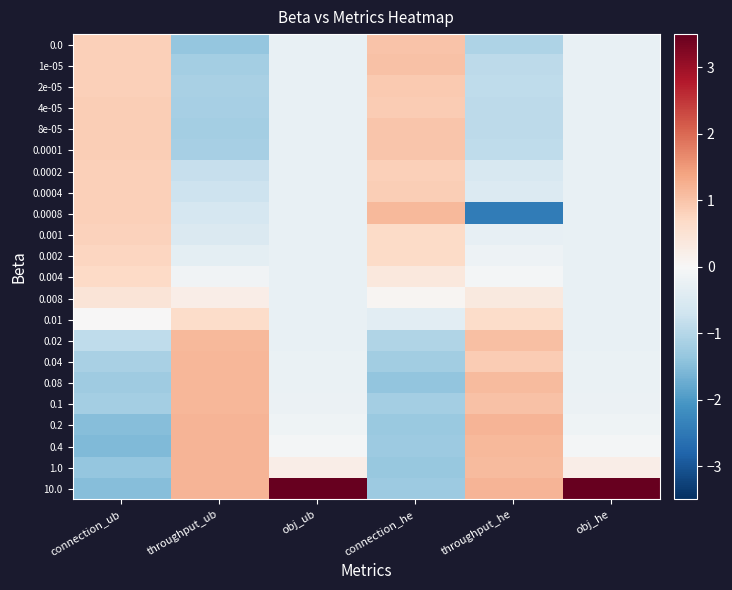

Reading right to left, transcribe all the data shown in this chart.

0.0: obj_he=-0.3	throughput_he=-1.1	connection_he=1.0	obj_ub=-0.3	throughput_ub=-1.4	connection_ub=0.8
1e-05: obj_he=-0.3	throughput_he=-0.9	connection_he=1.0	obj_ub=-0.3	throughput_ub=-1.2	connection_ub=0.8
2e-05: obj_he=-0.3	throughput_he=-0.9	connection_he=0.9	obj_ub=-0.3	throughput_ub=-1.1	connection_ub=0.8
4e-05: obj_he=-0.3	throughput_he=-0.9	connection_he=0.9	obj_ub=-0.3	throughput_ub=-1.2	connection_ub=0.8
8e-05: obj_he=-0.3	throughput_he=-0.9	connection_he=1.0	obj_ub=-0.3	throughput_ub=-1.2	connection_ub=0.9
0.0001: obj_he=-0.3	throughput_he=-0.9	connection_he=1.0	obj_ub=-0.3	throughput_ub=-1.2	connection_ub=0.8
0.0002: obj_he=-0.3	throughput_he=-0.6	connection_he=0.8	obj_ub=-0.3	throughput_ub=-0.8	connection_ub=0.8
0.0004: obj_he=-0.3	throughput_he=-0.5	connection_he=0.8	obj_ub=-0.3	throughput_ub=-0.7	connection_ub=0.8
0.0008: obj_he=-0.3	throughput_he=-2.4	connection_he=1.1	obj_ub=-0.3	throughput_ub=-0.6	connection_ub=0.8
0.001: obj_he=-0.3	throughput_he=-0.3	connection_he=0.7	obj_ub=-0.3	throughput_ub=-0.5	connection_ub=0.8
0.002: obj_he=-0.3	throughput_he=-0.2	connection_he=0.7	obj_ub=-0.3	throughput_ub=-0.3	connection_ub=0.8
0.004: obj_he=-0.3	throughput_he=-0.1	connection_he=0.4	obj_ub=-0.3	throughput_ub=-0.1	connection_ub=0.7
0.008: obj_he=-0.3	throughput_he=0.3	connection_he=0.1	obj_ub=-0.3	throughput_ub=0.2	connection_ub=0.5
0.01: obj_he=-0.3	throughput_he=0.6	connection_he=-0.4	obj_ub=-0.3	throughput_ub=0.6	connection_ub=0.0
0.02: obj_he=-0.3	throughput_he=1.0	connection_he=-1.0	obj_ub=-0.3	throughput_ub=1.1	connection_ub=-0.9
0.04: obj_he=-0.2	throughput_he=0.9	connection_he=-1.2	obj_ub=-0.2	throughput_ub=1.2	connection_ub=-1.1
0.08: obj_he=-0.2	throughput_he=1.1	connection_he=-1.4	obj_ub=-0.2	throughput_ub=1.2	connection_ub=-1.2
0.1: obj_he=-0.2	throughput_he=1.0	connection_he=-1.2	obj_ub=-0.2	throughput_ub=1.2	connection_ub=-1.2
0.2: obj_he=-0.2	throughput_he=1.2	connection_he=-1.3	obj_ub=-0.2	throughput_ub=1.2	connection_ub=-1.5
0.4: obj_he=-0.1	throughput_he=1.1	connection_he=-1.3	obj_ub=-0.1	throughput_ub=1.2	connection_ub=-1.5
1.0: obj_he=0.2	throughput_he=1.1	connection_he=-1.3	obj_ub=0.2	throughput_ub=1.2	connection_ub=-1.3
10.0: obj_he=4.6	throughput_he=1.2	connection_he=-1.3	obj_ub=4.6	throughput_ub=1.2	connection_ub=-1.5